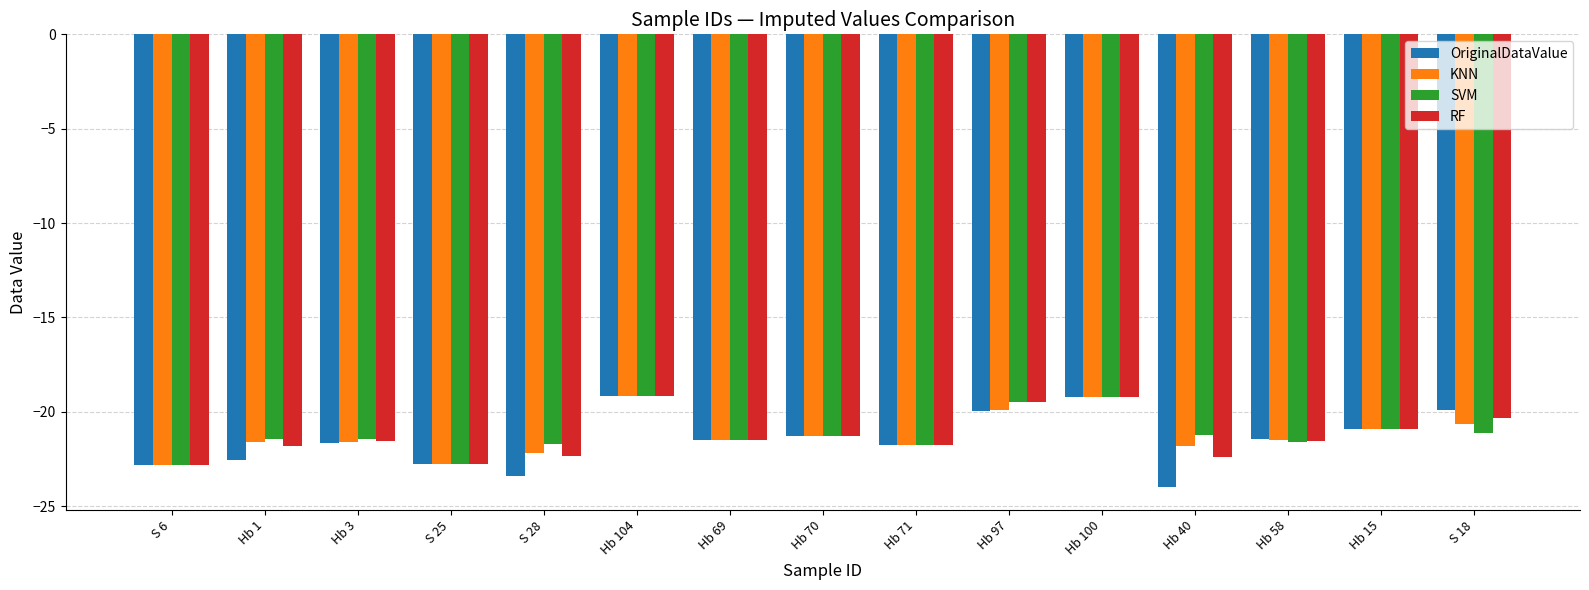

Between S 28 and Hb 104, which series saw the biggest shift?

OriginalDataValue